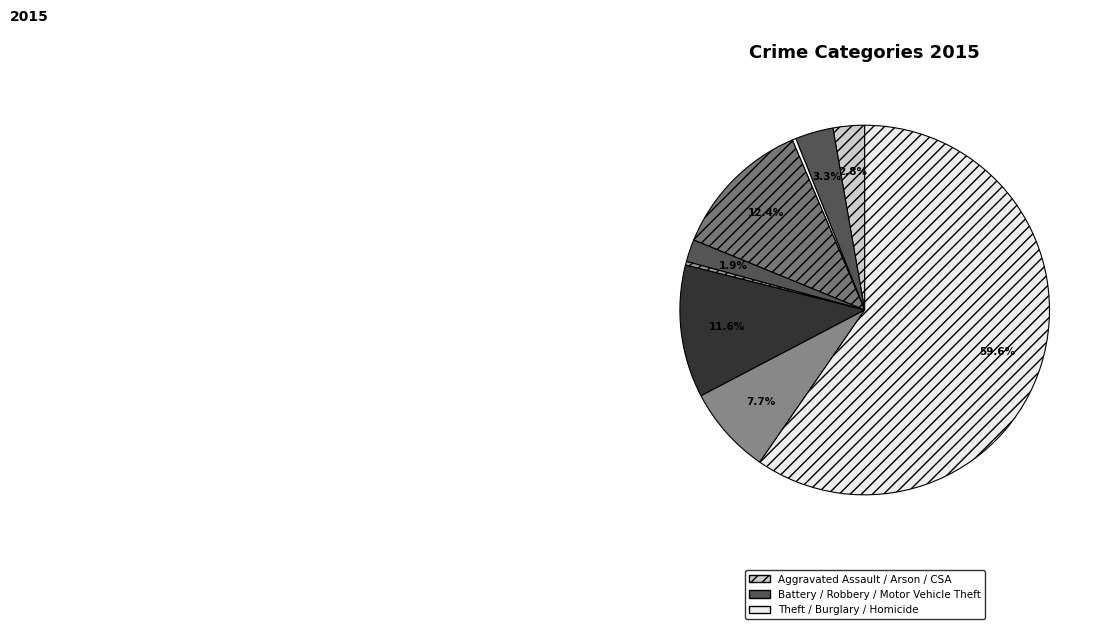

Count the number of slices in the pie.

9